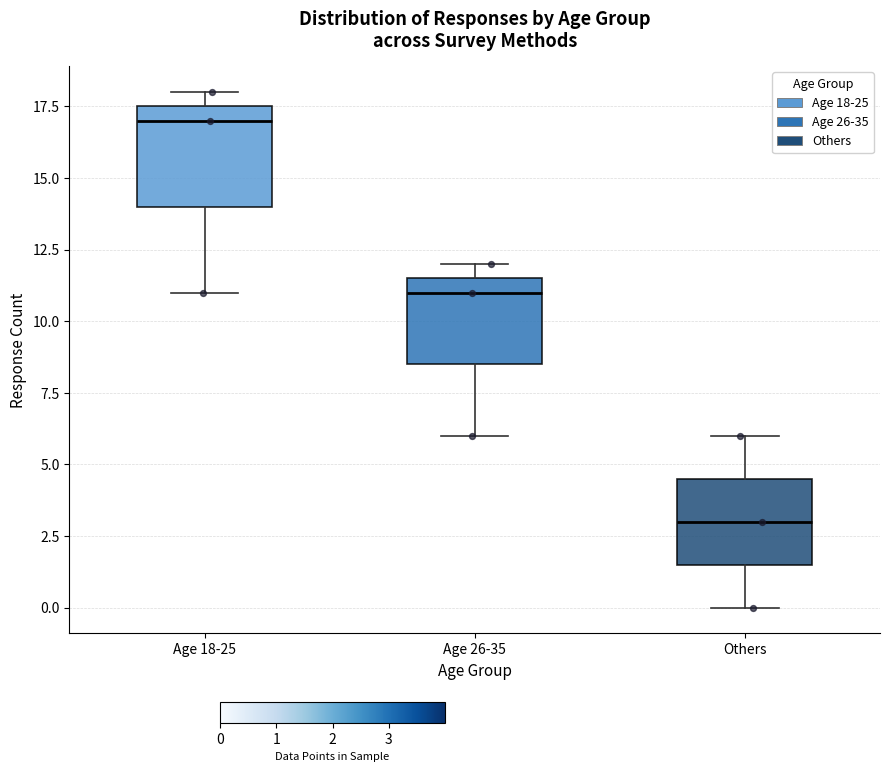

Reading left to right, transcribe this box plot: for each box, give where its median line is, the range the box spans, and where its two whiskers end, as read against the y-axis. The values are not printed on the chart, so give them approximately, as read against the axis.

Age 18-25: median 17.0, box 14.0 to 17.5, whiskers 11.0 to 18.0
Age 26-35: median 11.0, box 8.5 to 11.5, whiskers 6.0 to 12.0
Others: median 3.0, box 1.5 to 4.5, whiskers 0.0 to 6.0